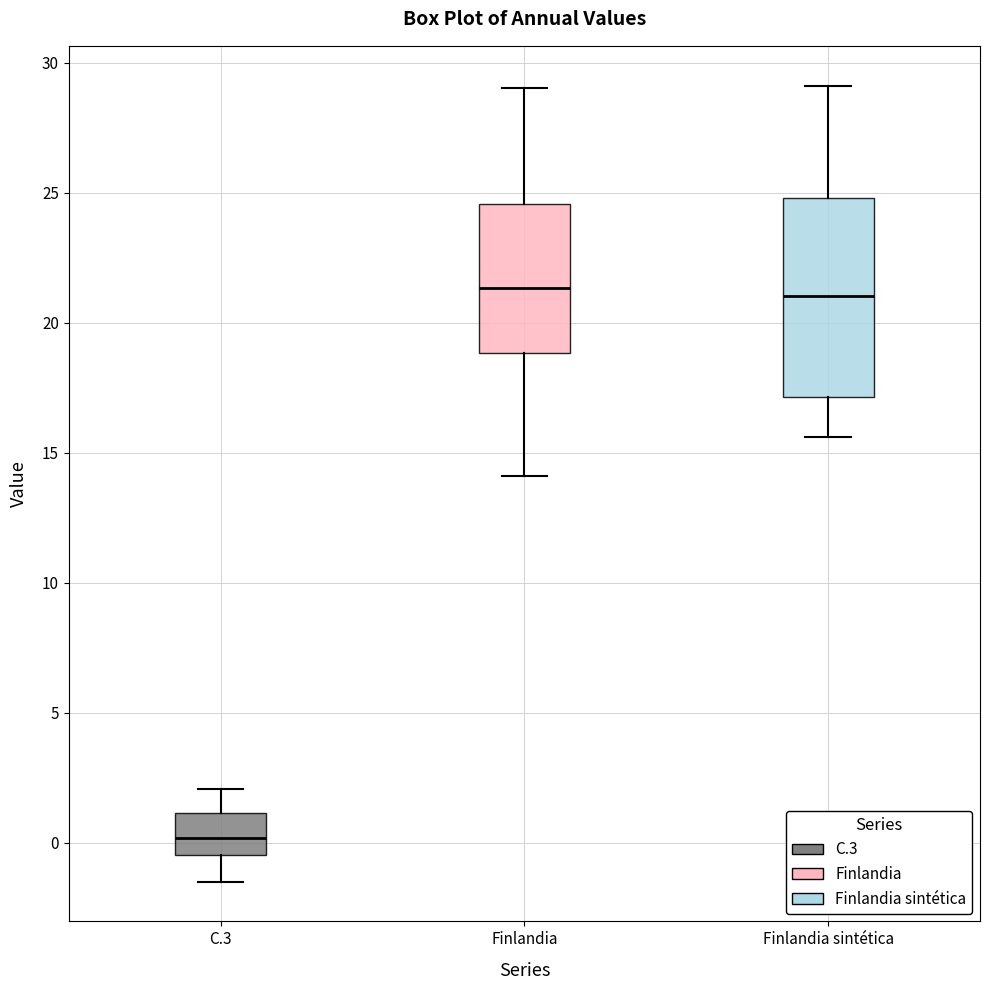

Which box is the tallest, from its lower edge to its upper edge?

Finlandia sintética